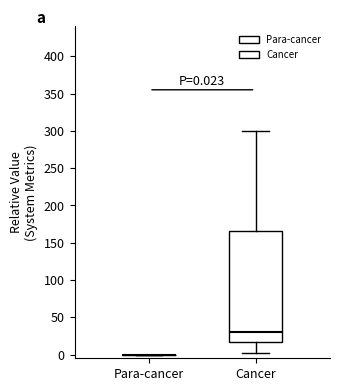

Comparing the boxes themselves (not the whiskers), which one is the tallest?

Cancer